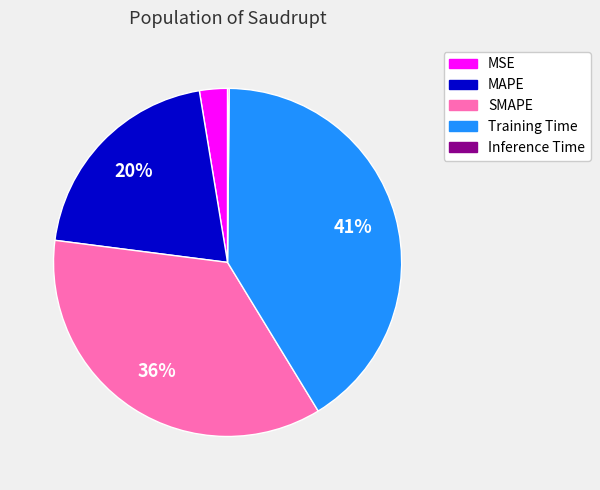

To the nearest percent, what is the average slice percentage?

20%